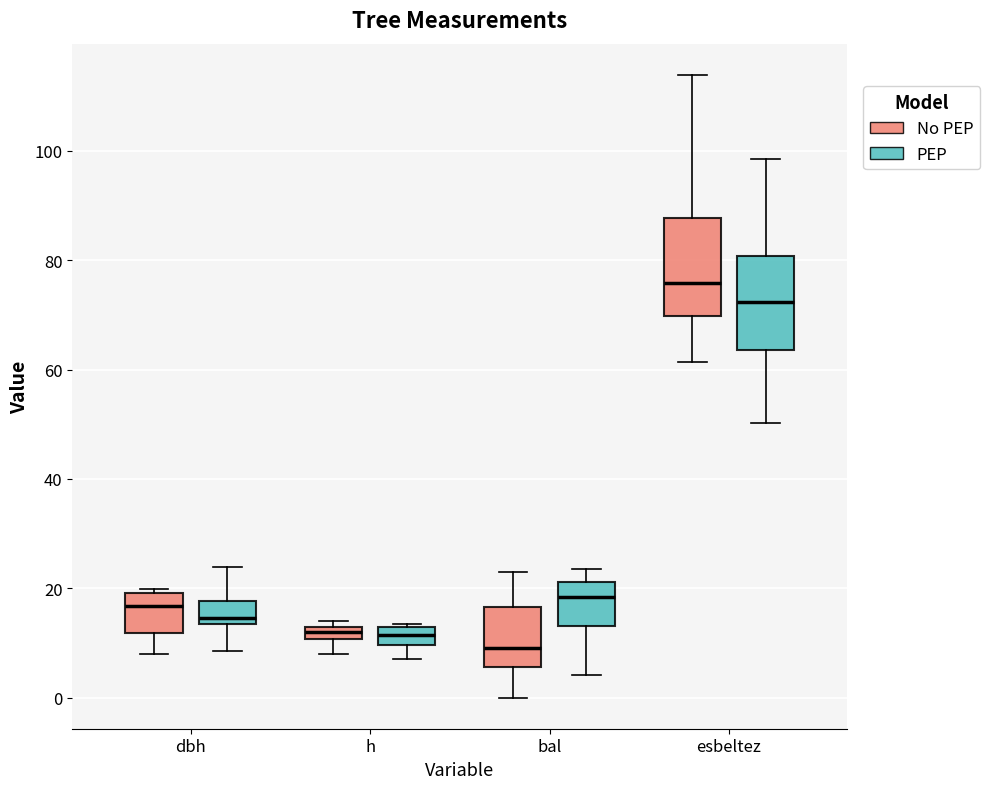

Which box's median line is the lowest?

bal (No PEP)